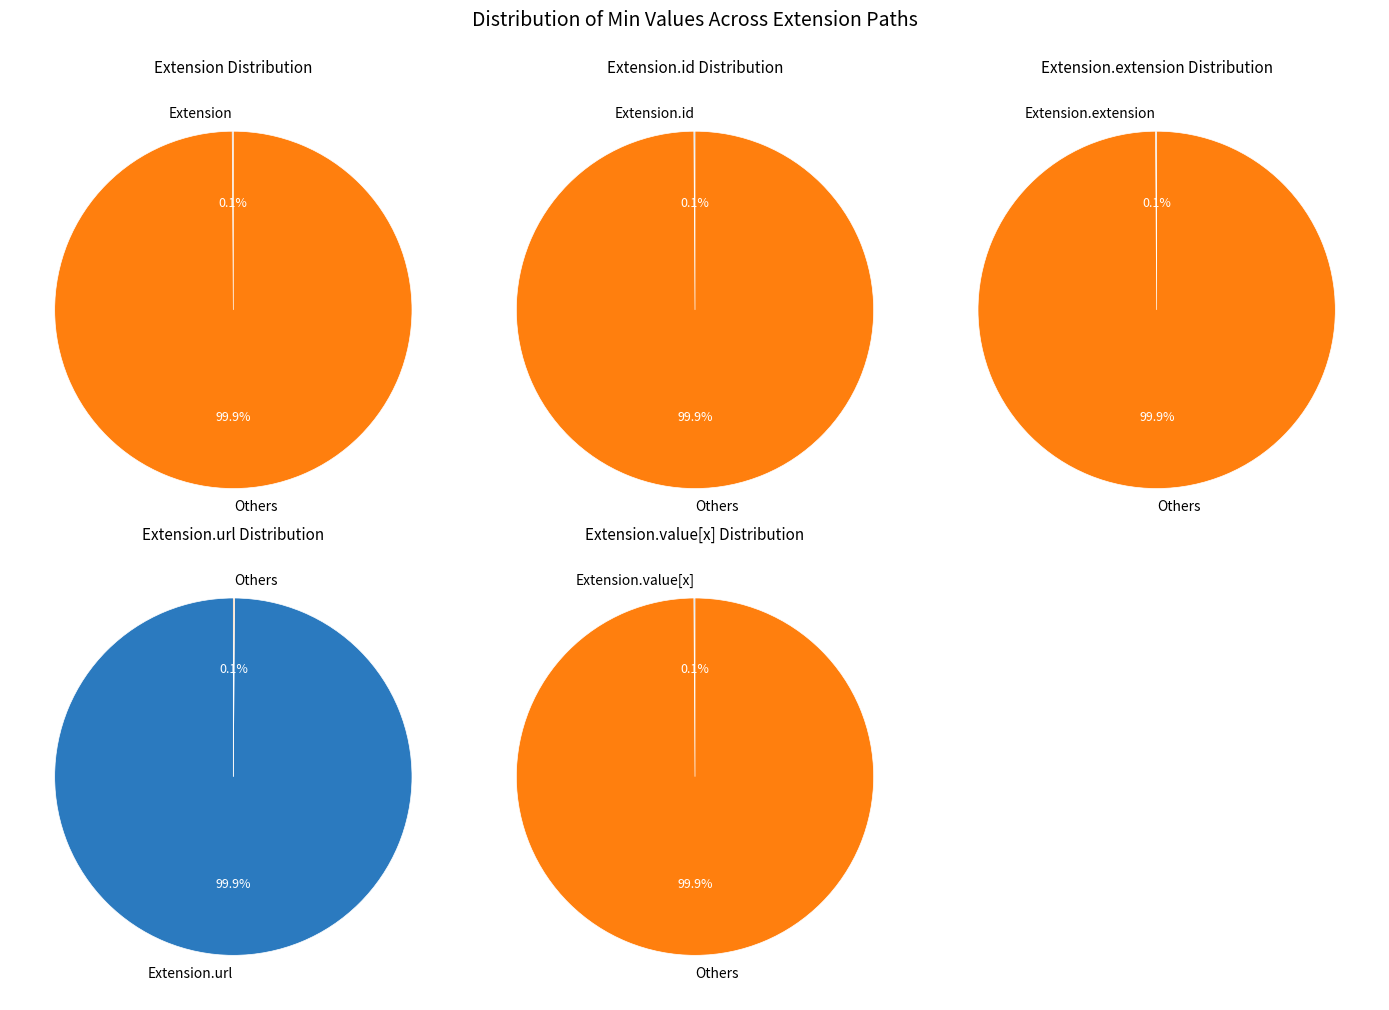

True or false: Extension.value[x] accounts for 0% of the total.

True